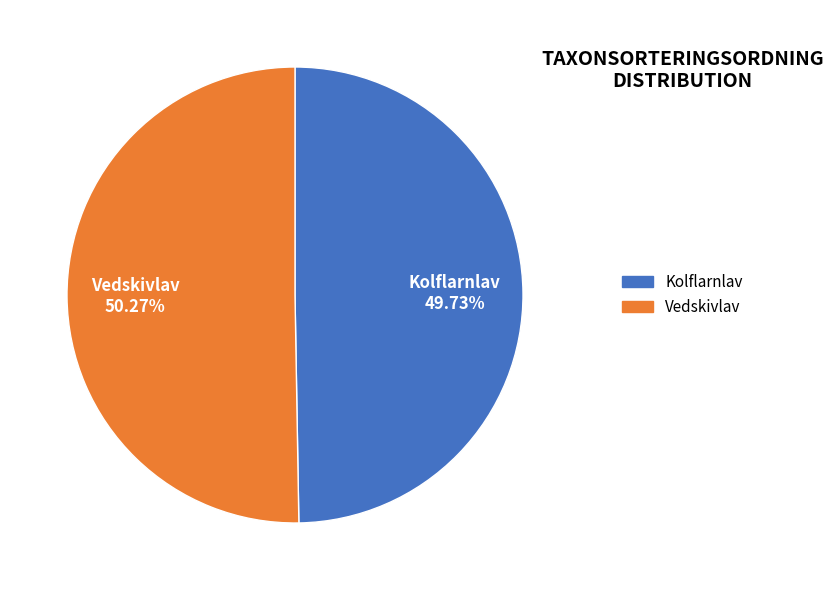

Is it true that Vedskivlav is 61% of the pie?

False